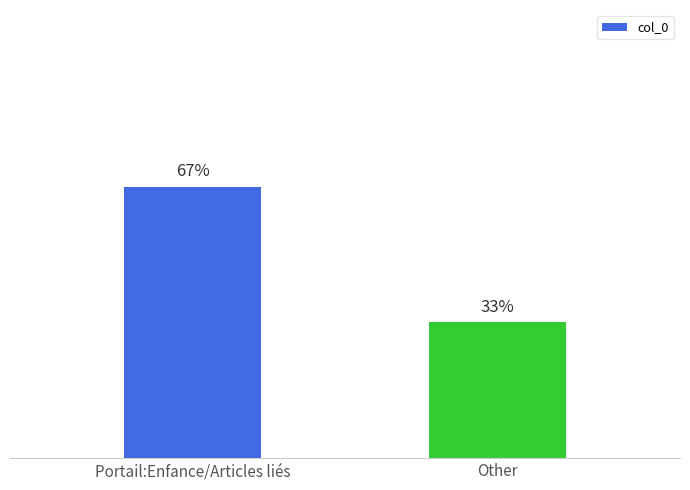

List the labels in order of value, smallest first.

Other, Portail:Enfance/Articles liés